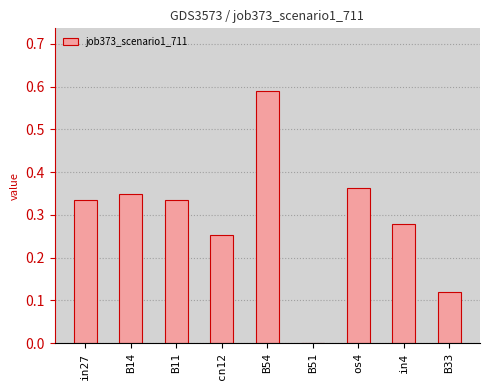

What is the change in value from in27 to B51?

-0.3